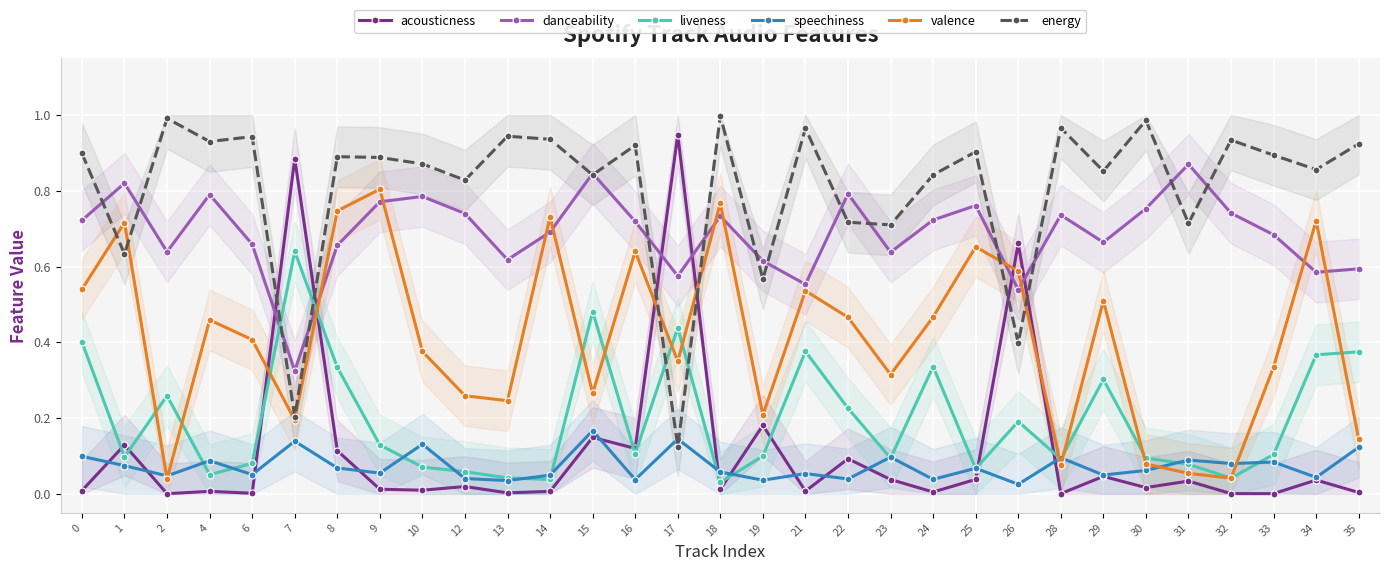

At which category is the sum across all series the highest?

8